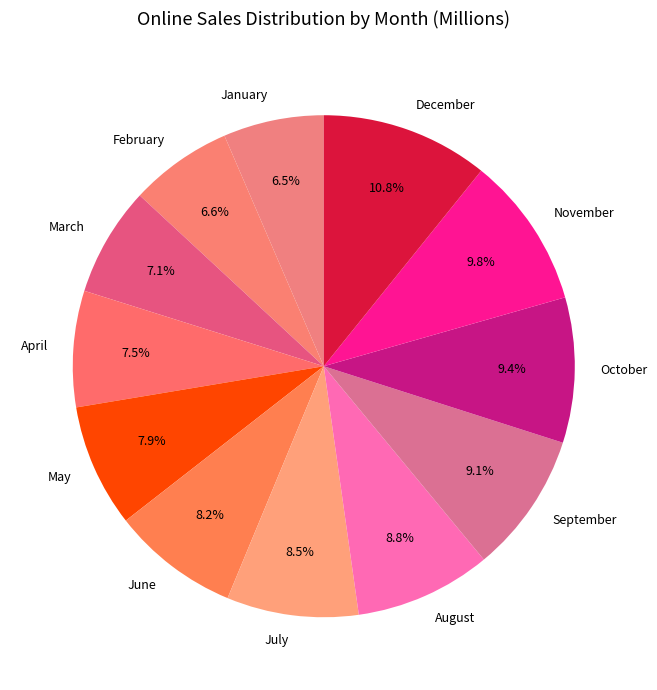

To the nearest percent, what is the average slice percentage?

8%